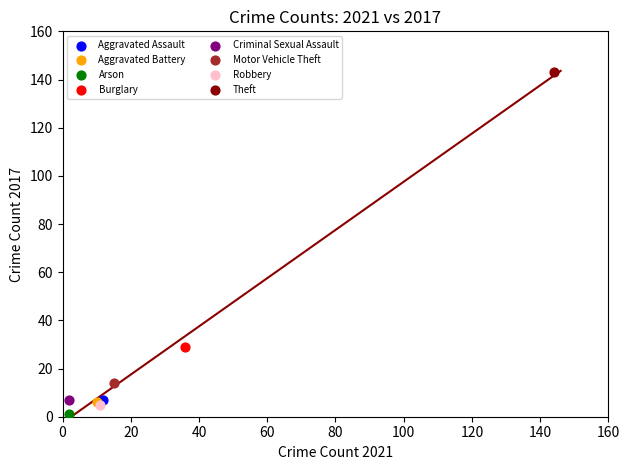

Which series reaches the maximum Y coordinate?

Theft